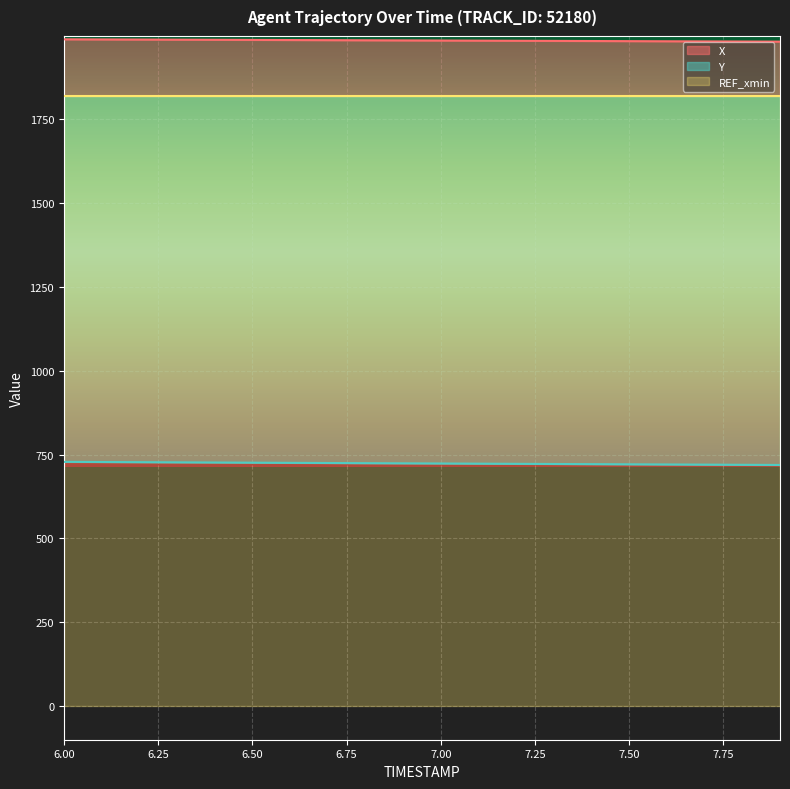

What is the difference between the maximum and second lowest values in the Y series?

8.8